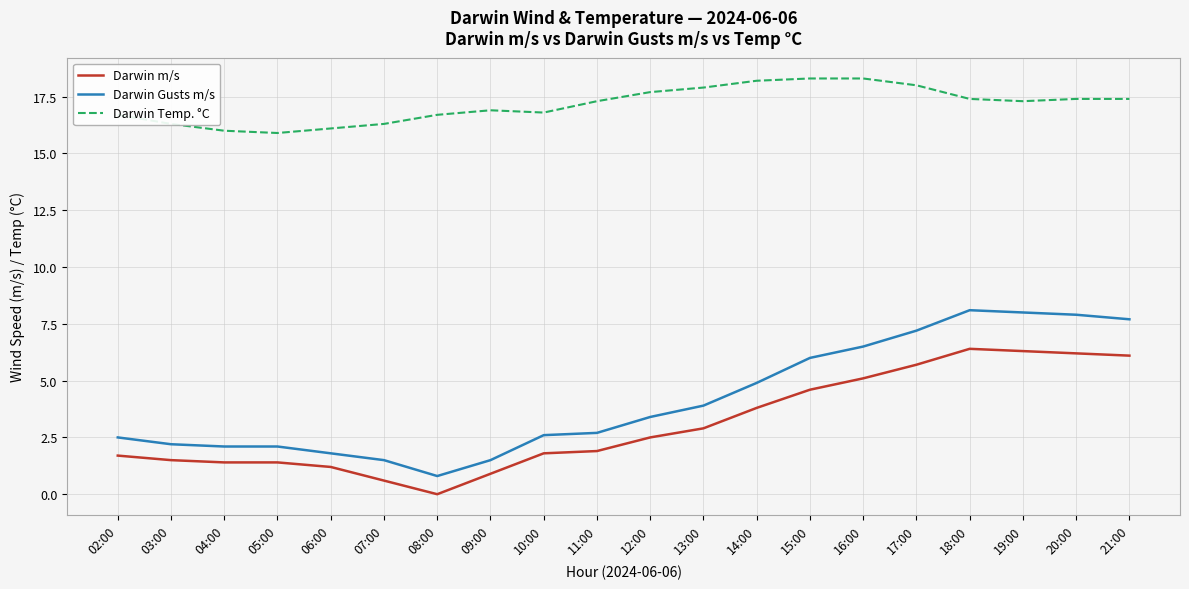

The value of Darwin Temp. °C at 03:00 is 24.2. True or false?

False